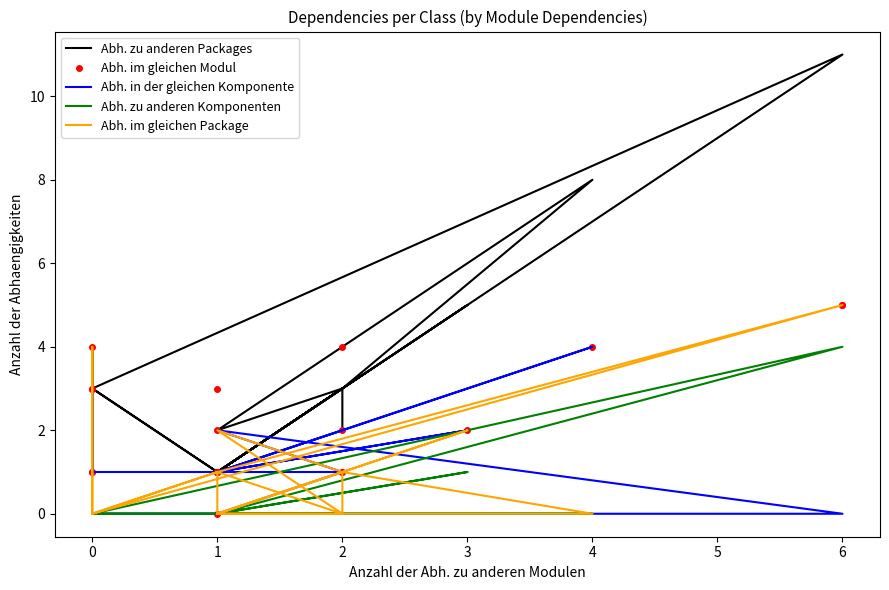

Is it true that Abh. zu anderen Packages equals 1 at 2?

False